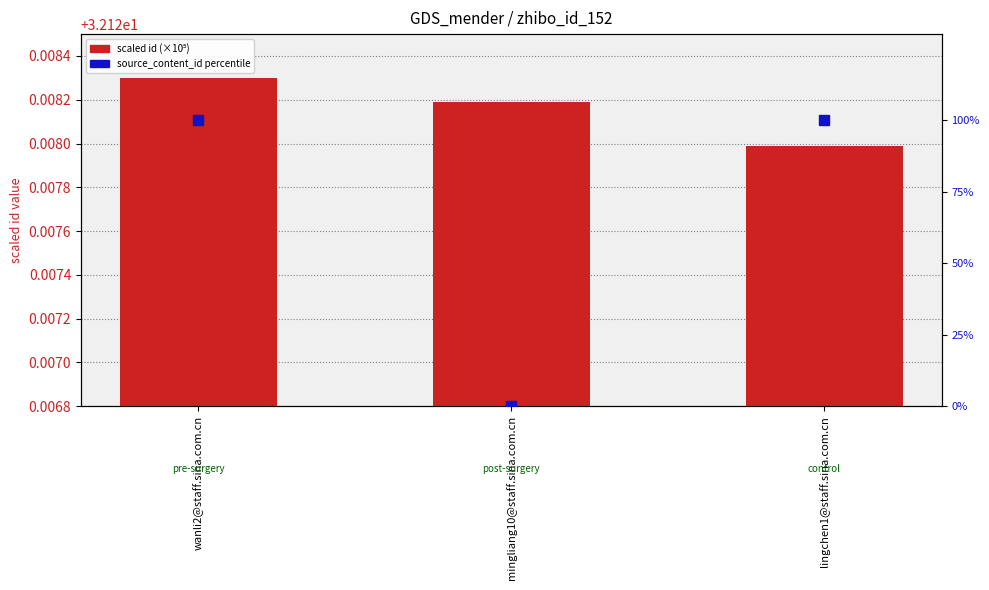

Which series has the largest total across all categories?

source_content_id percentile